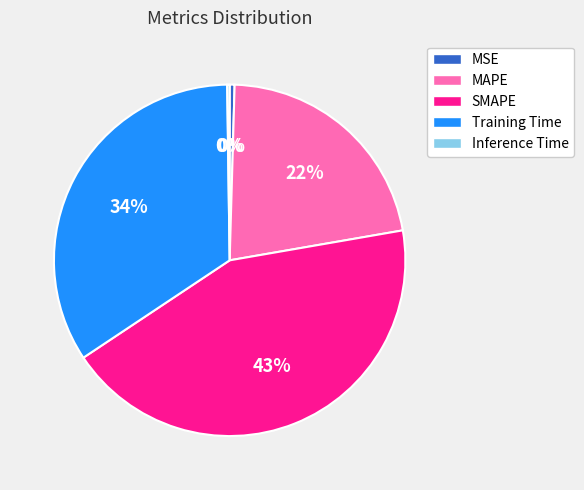

Which slice is the largest?

SMAPE